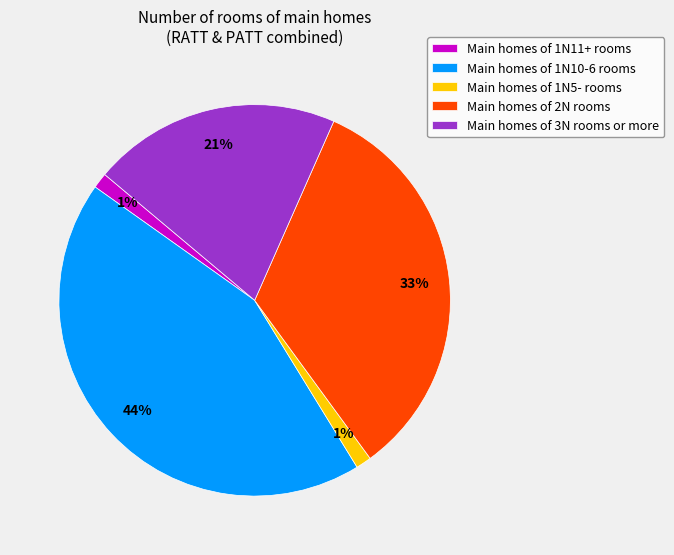

True or false: Main homes of 2N rooms accounts for 33% of the total.

True